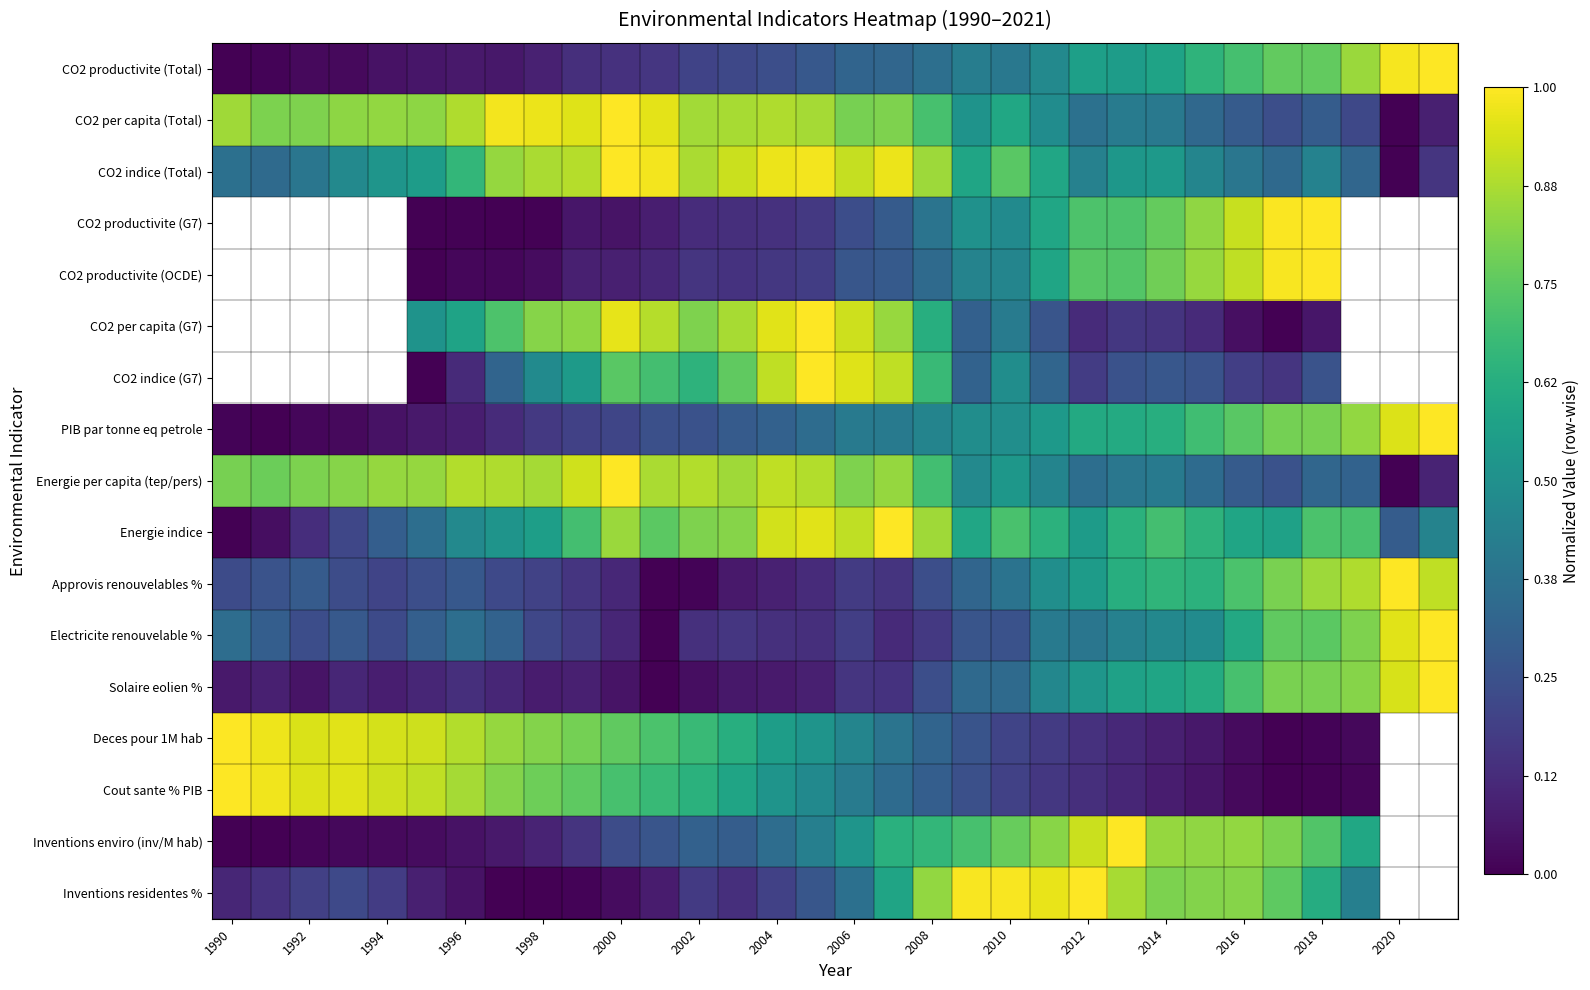

How many data points does each series have?

32